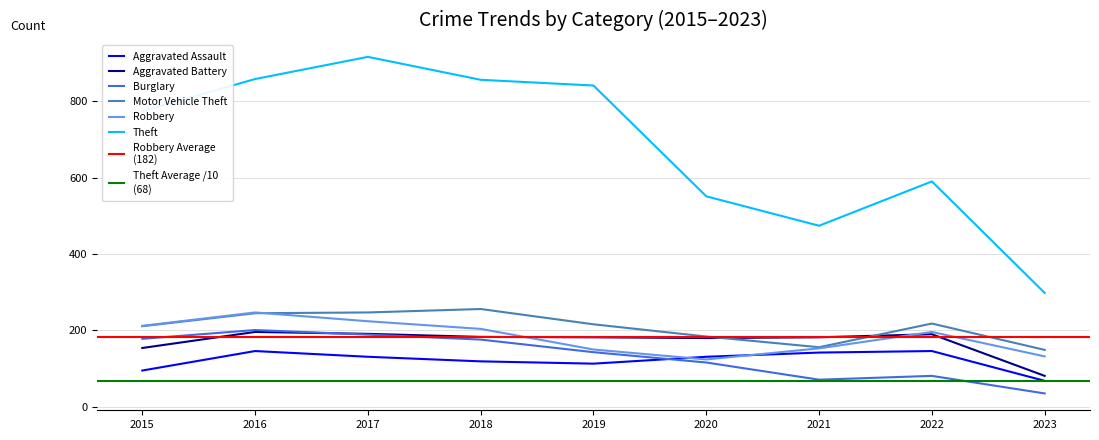

List the labels in order of Aggravated Assault value, smallest first.

2023, 2015, 2019, 2018, 2017, 2020, 2021, 2016, 2022